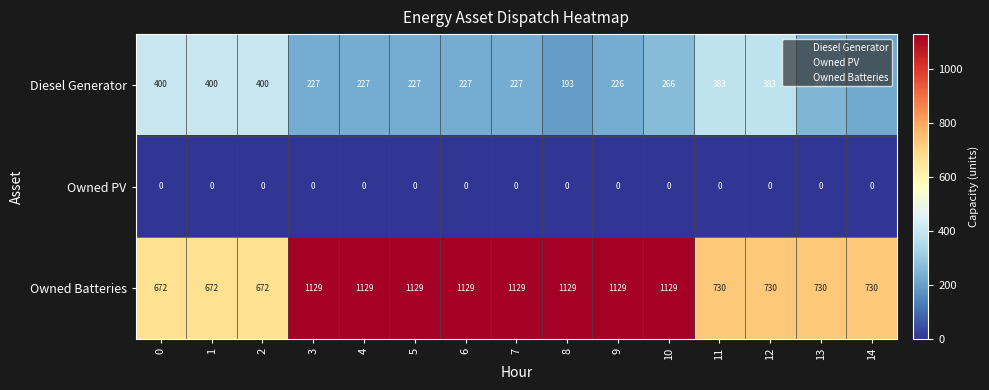

The value of Owned Batteries at 2 is 213. True or false?

False